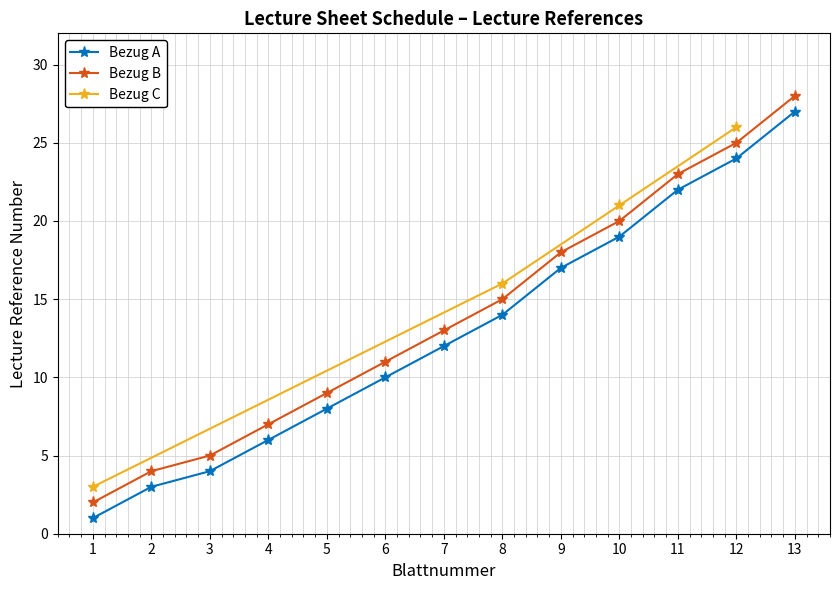

What is the difference between the Bezug A values at 3 and 8?

10